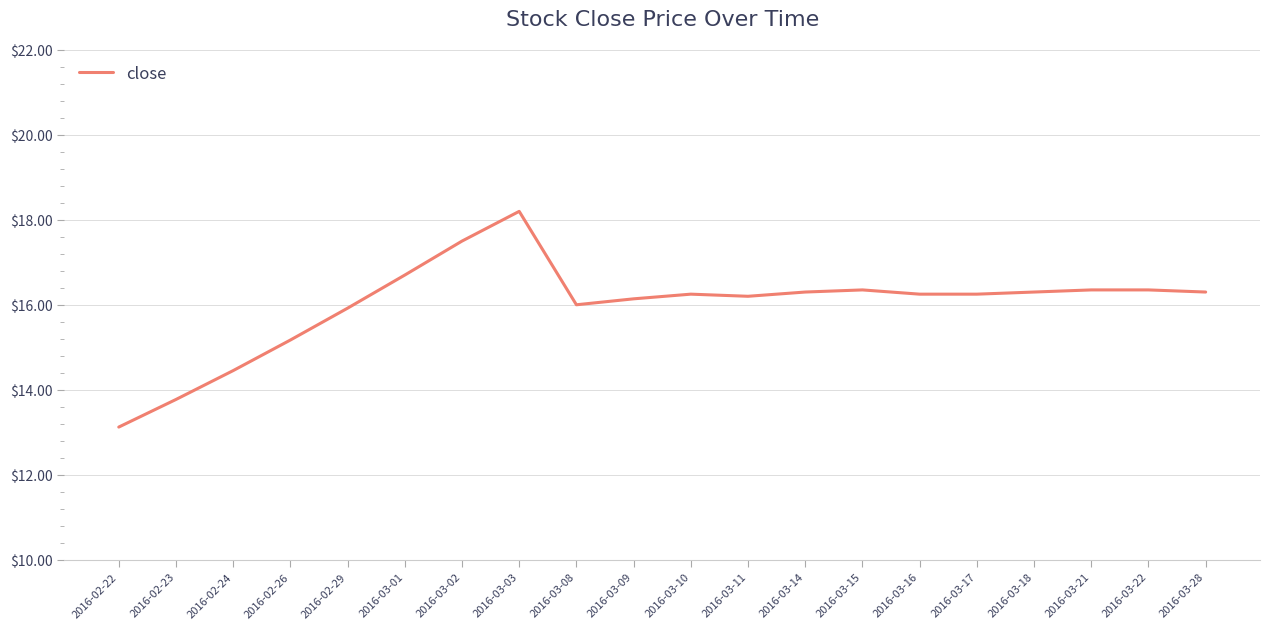

What position from the right is 2016-03-16?

6